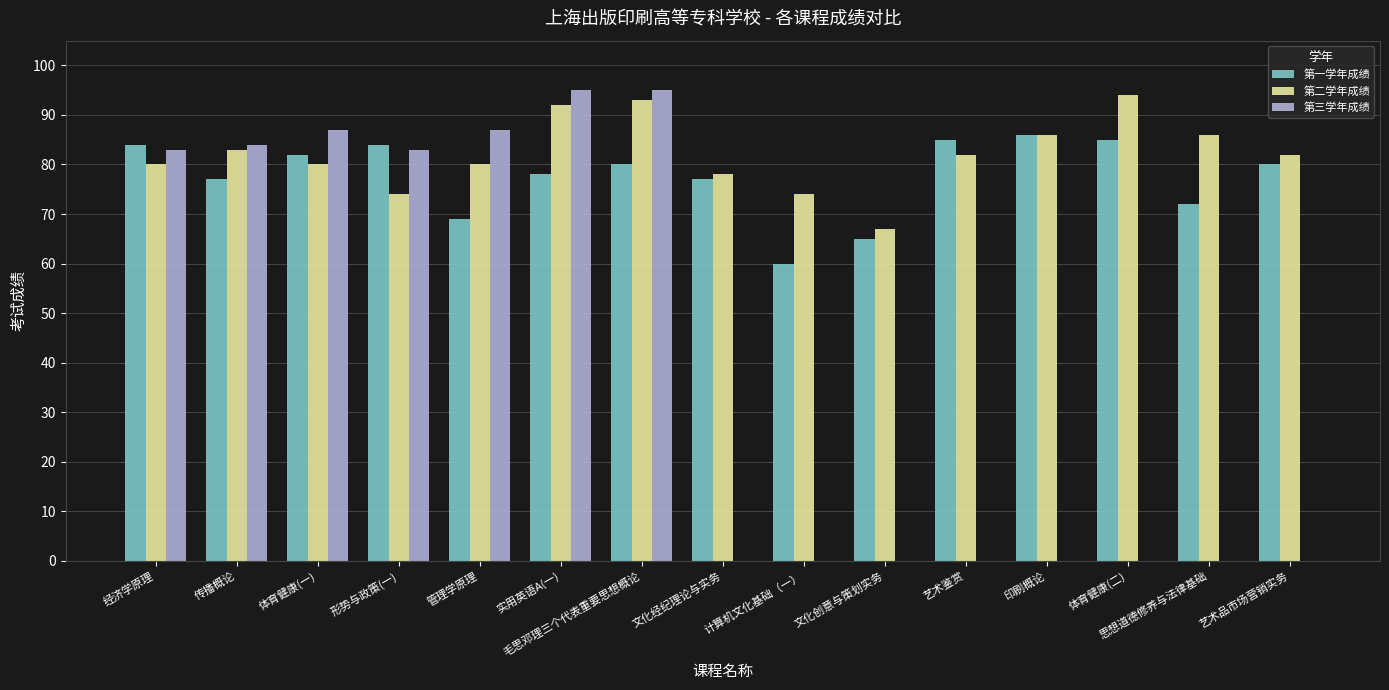

What is the maximum value shown in the chart?

95